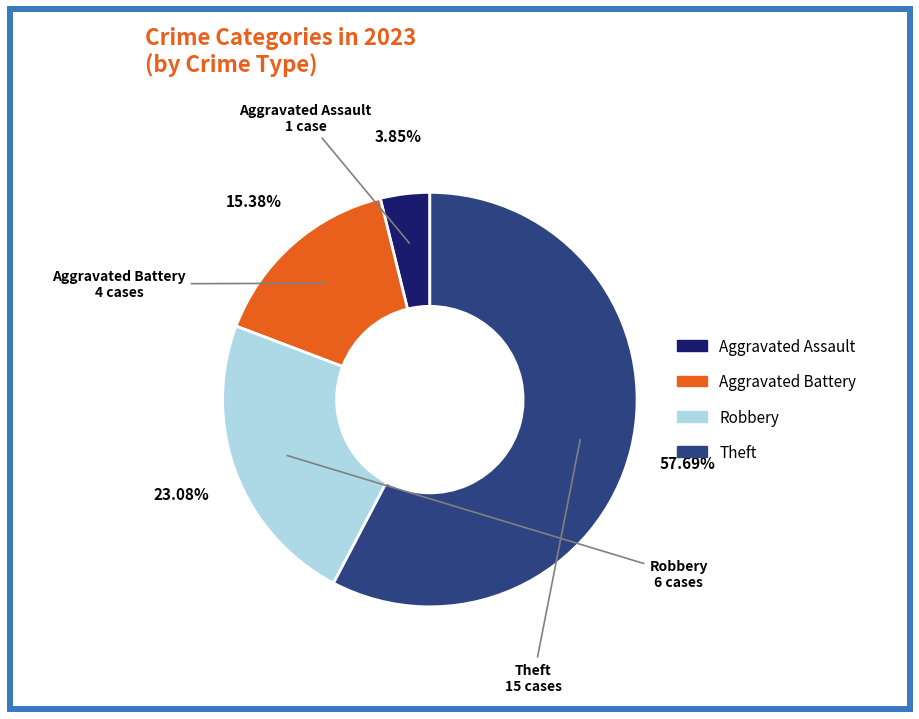

Is there a majority slice in this chart?

Yes